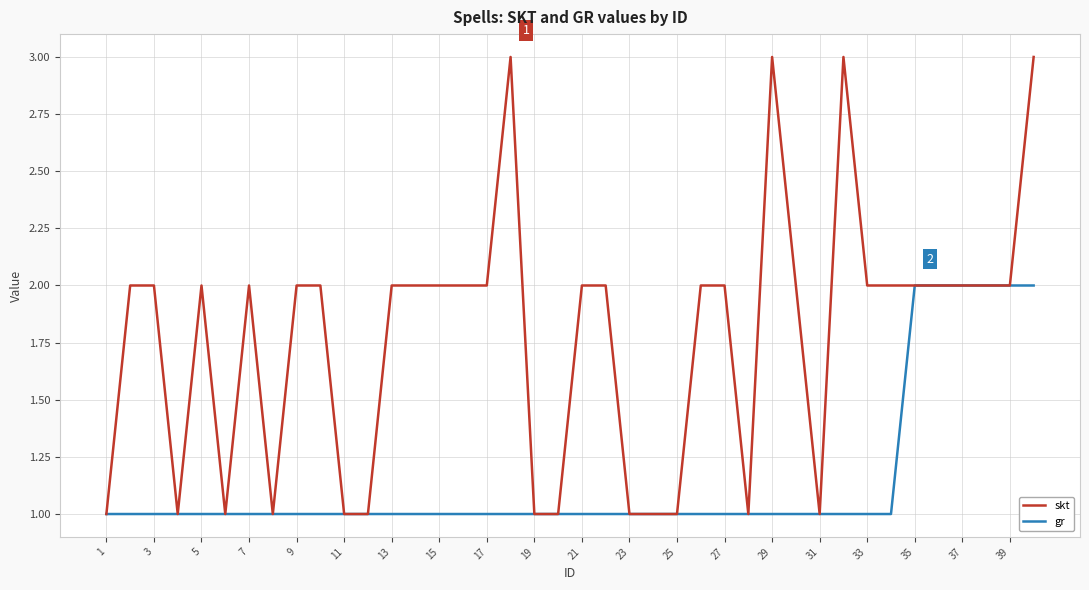

What is the maximum value shown in the chart?

3